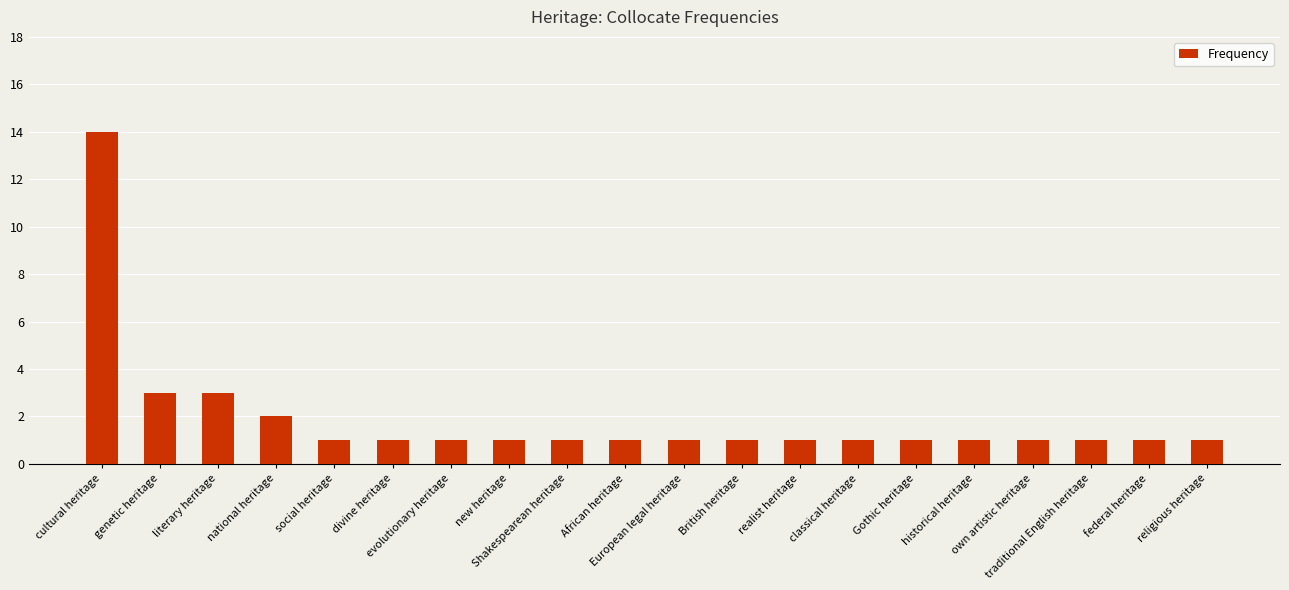

How many categories are shown in the chart?

20